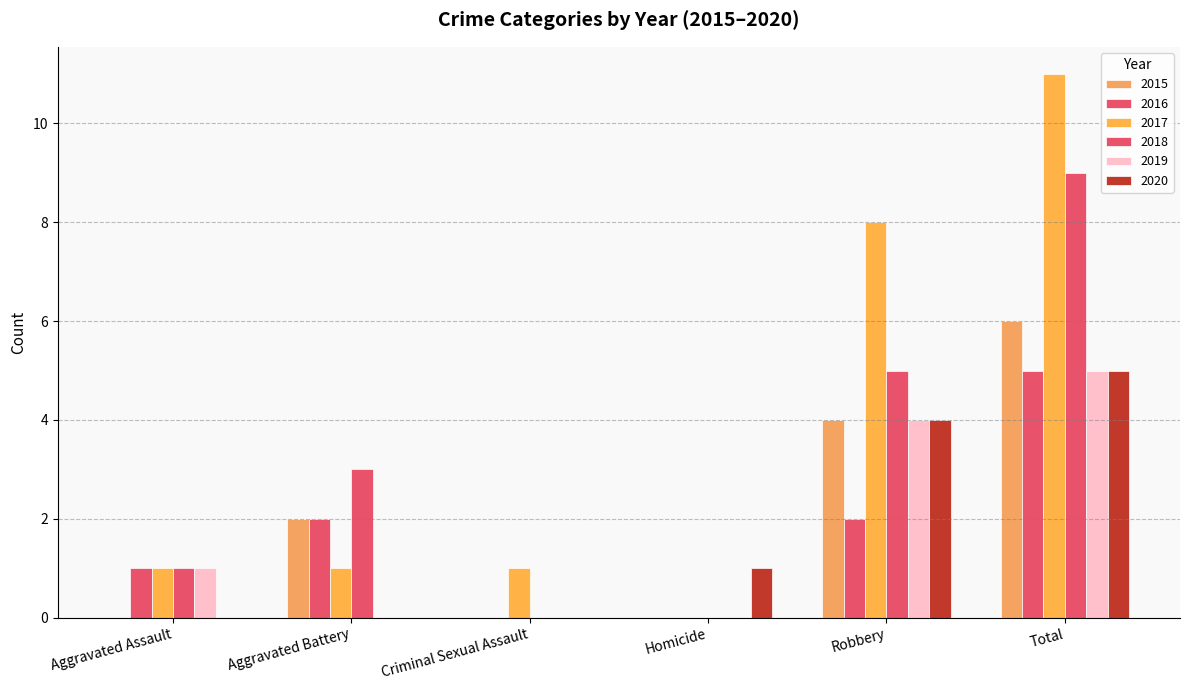

How many series are shown in this chart?

6